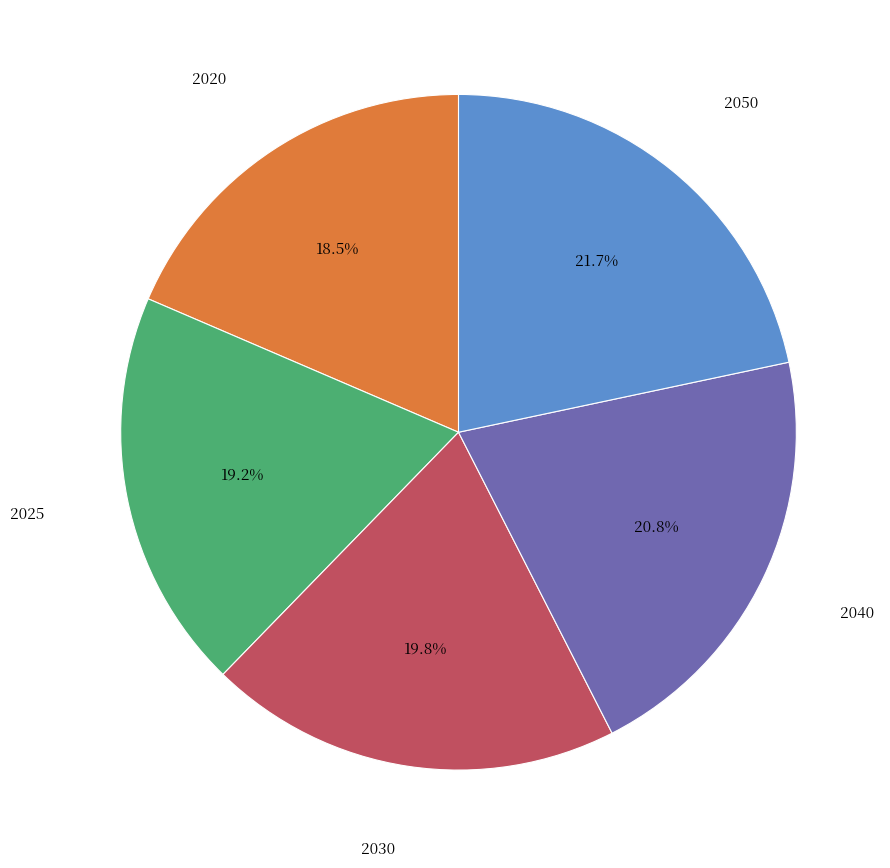

Is there a majority slice in this chart?

No